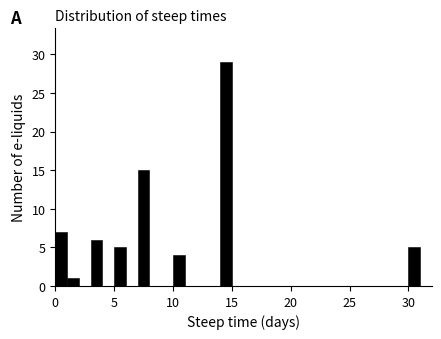

Read against the x-axis, roughly where is the centre of the tallest bar?

14.5